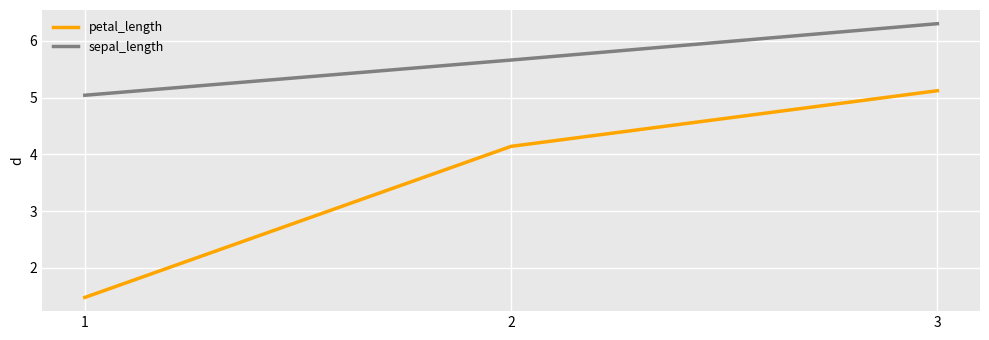

Which series has the widest spread of values?

petal_length